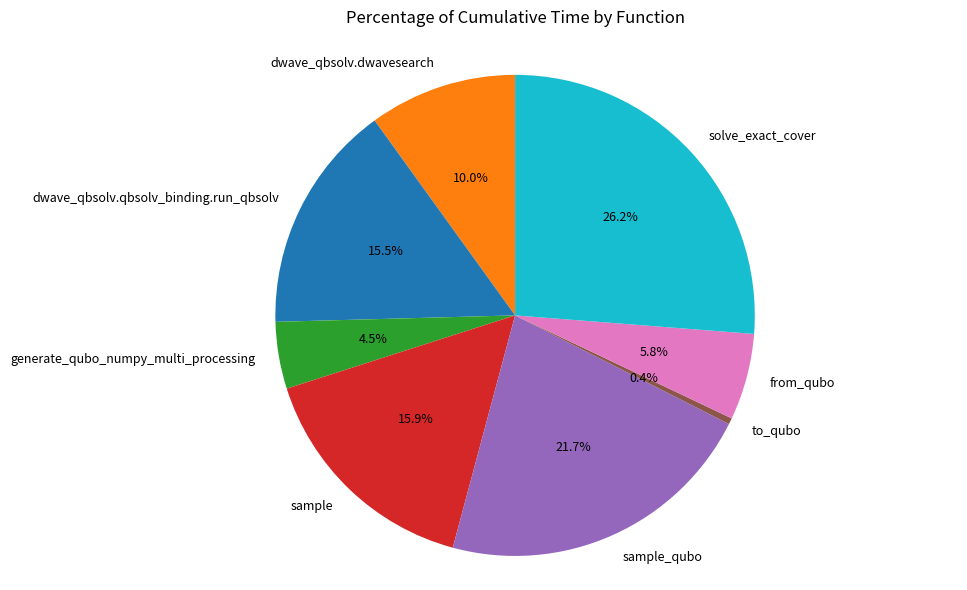

Is it true that dwave_qbsolv.dwavesearch is 25% of the pie?

False